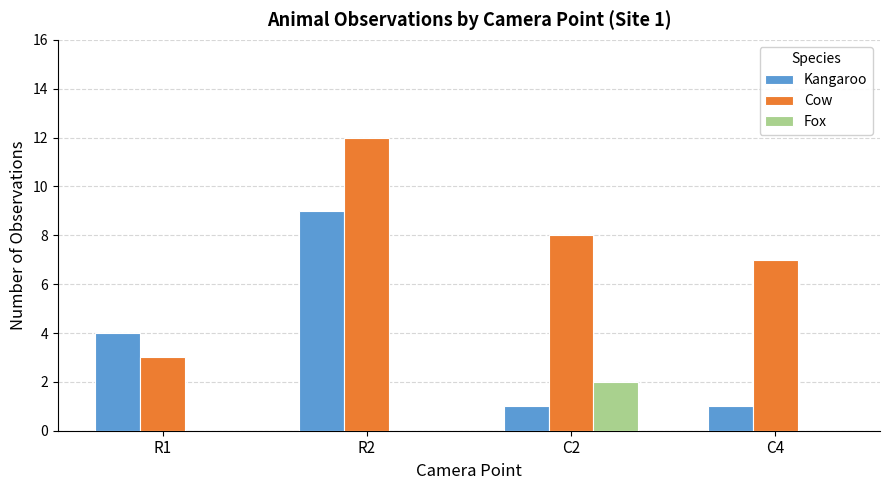

What is the spread (max minus min) of values at R2?

12